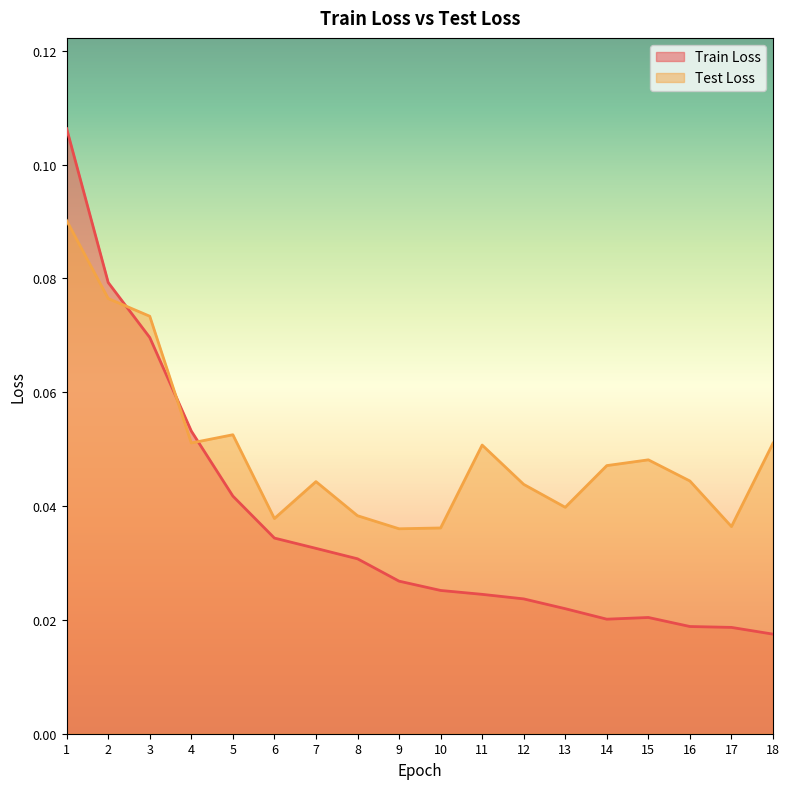

Is the value of Test Loss at 4 greater than the value of Train Loss at 3?

No